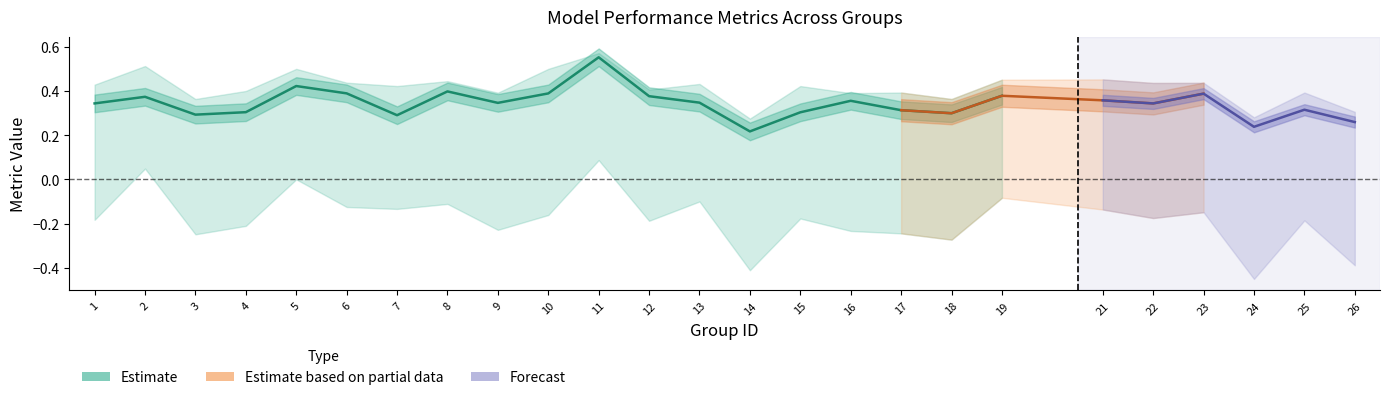

True or false: f1 has more than 1 interior local peaks.

True